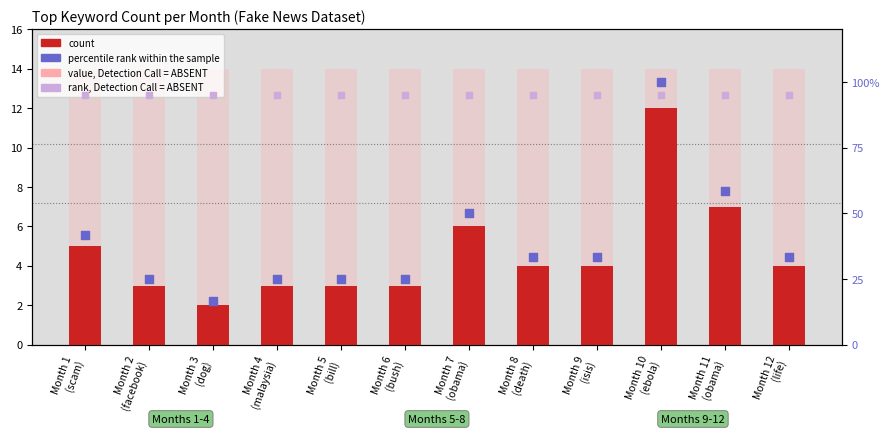

Which series contains the highest Y value?

percentile rank within the sample